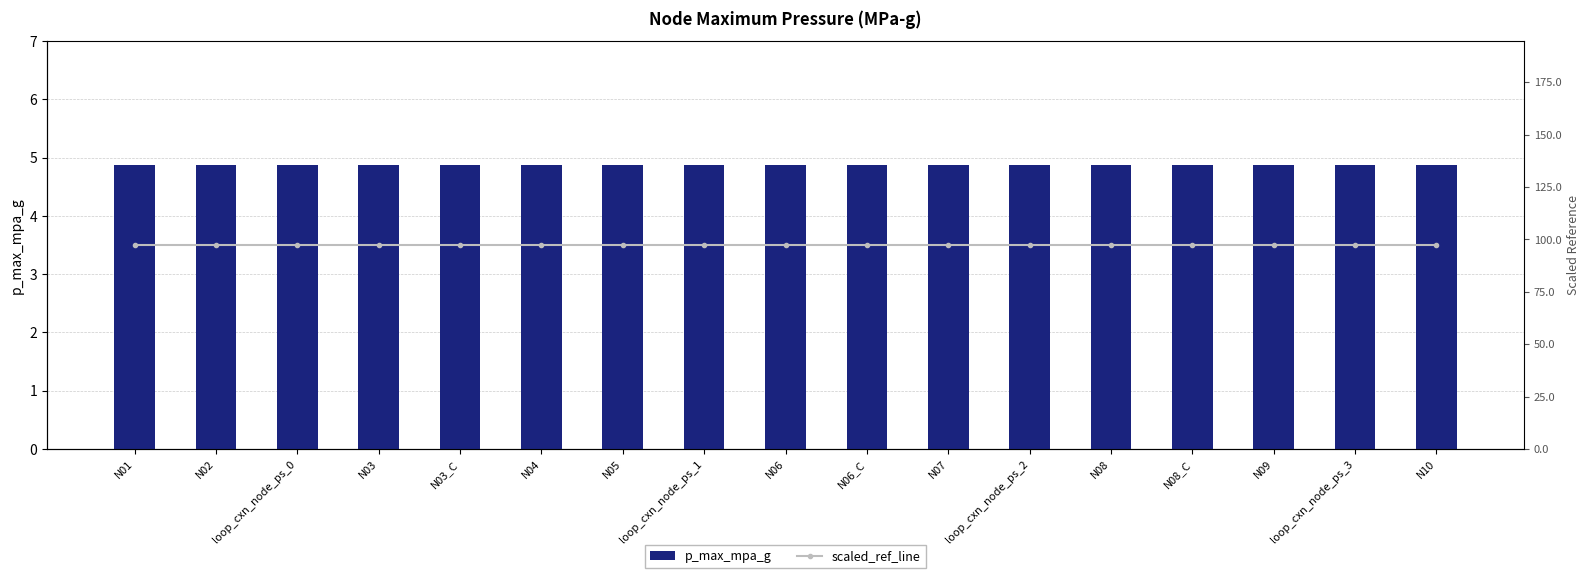

What is the sum of all p_max_mpa_g values?

82.7